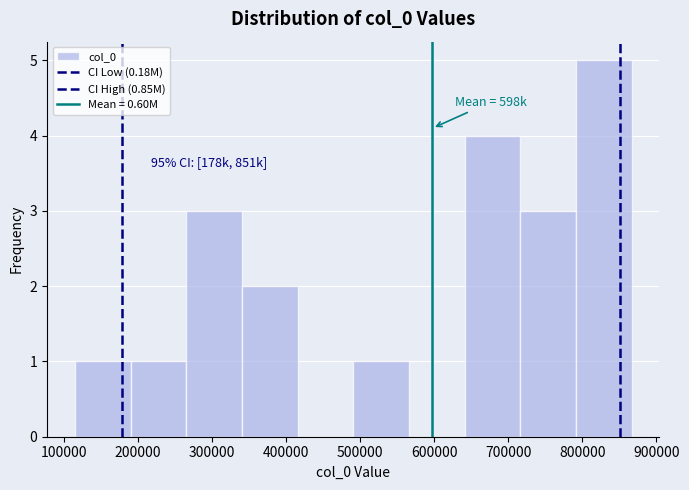

Over which range of the x-axis is the bar tallest?

790000 to 870000